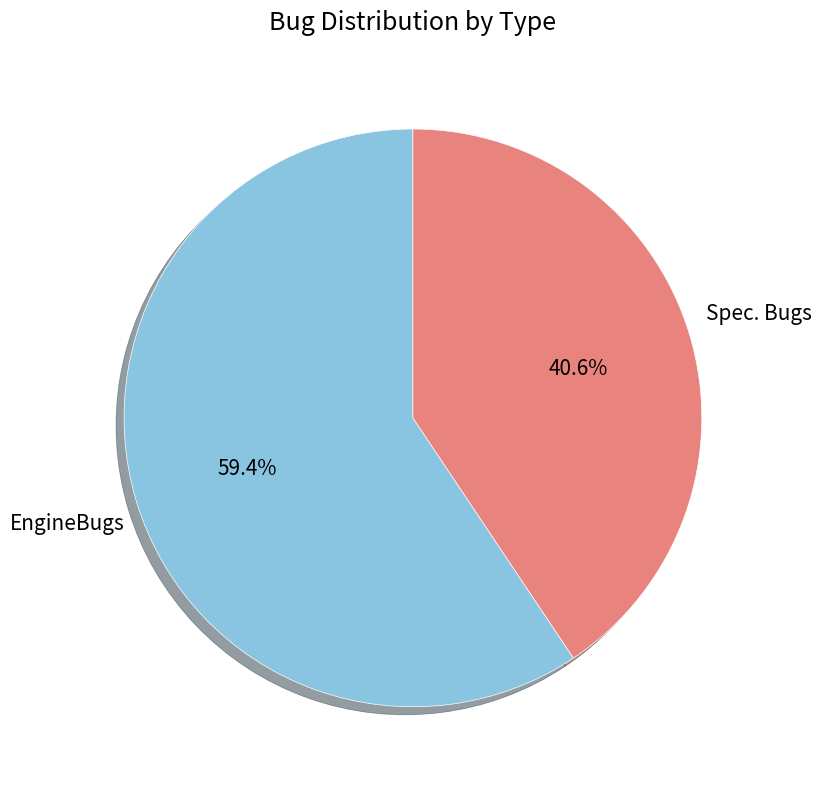

Does Spec. Bugs account for over 50% of the chart?

No